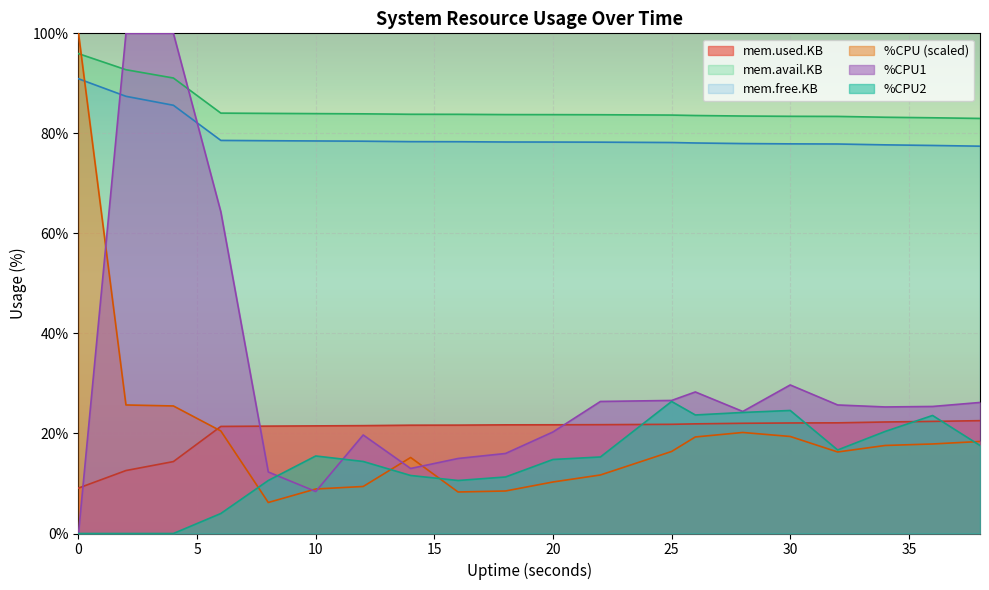

How many interior local peaks does the %CPU series have?

2